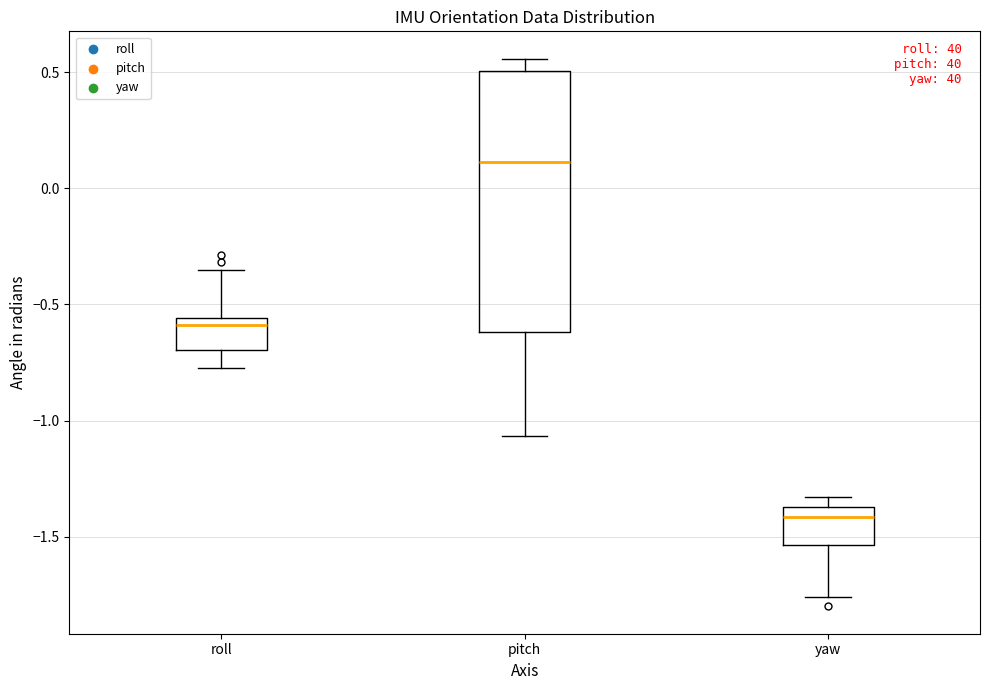

Which box is the tallest, from its lower edge to its upper edge?

pitch